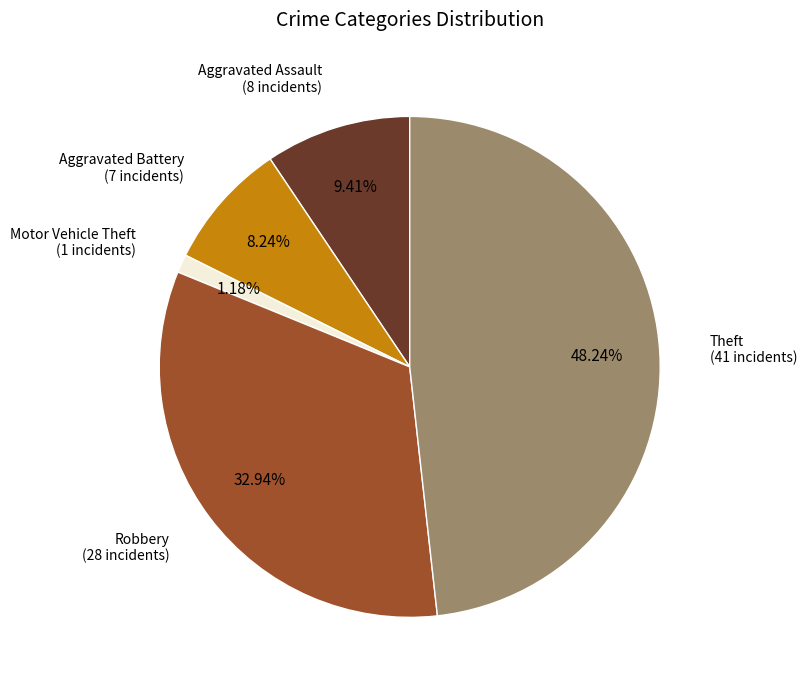

Is there any slice that represents more than half of the pie?

No